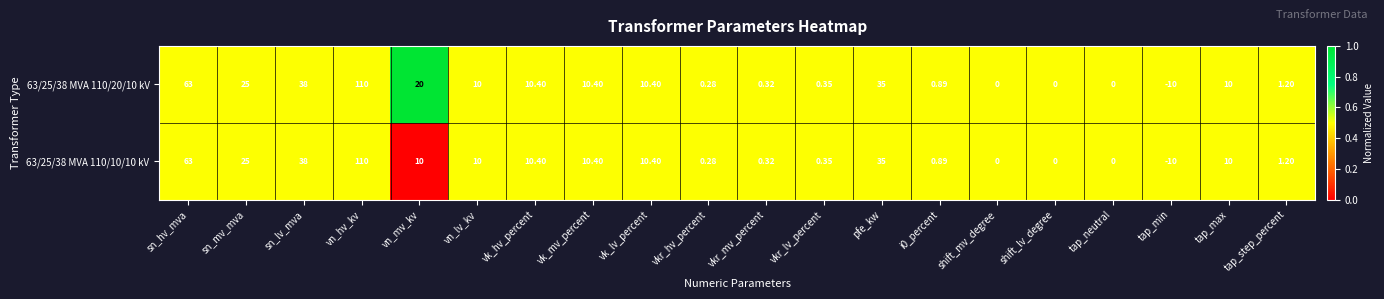

At which label does 63/25/38 MVA 110/10/10 kV first exceed 10?

sn_hv_mva